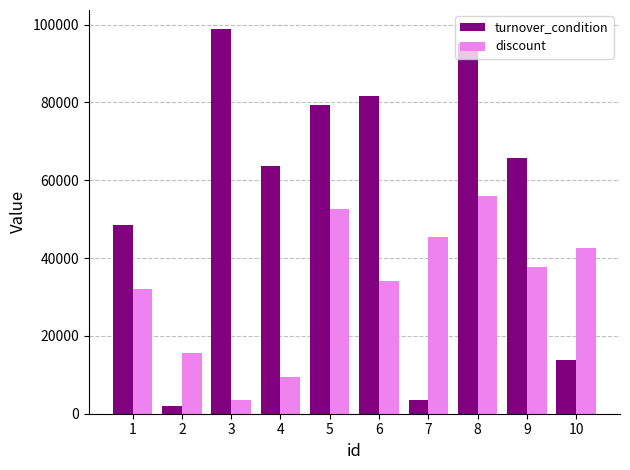

Does the chart contain stacked bars?

No